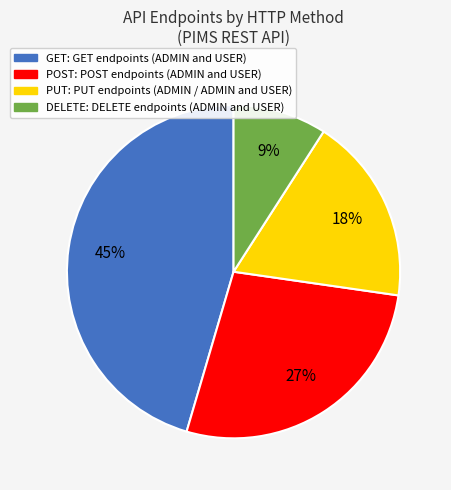

What percentage is the POST slice, to the nearest percent?

27%